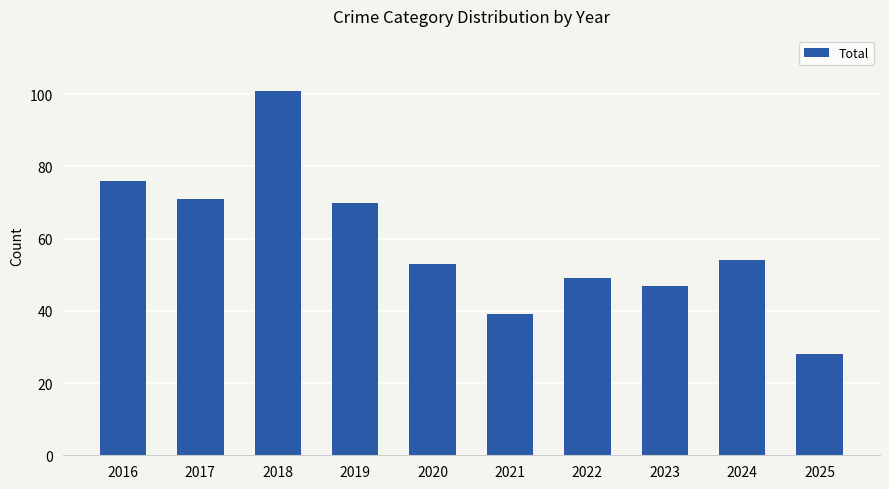

Reading left to right, list all the values displayed in this chart.

76	71	101	70	53	39	49	47	54	28